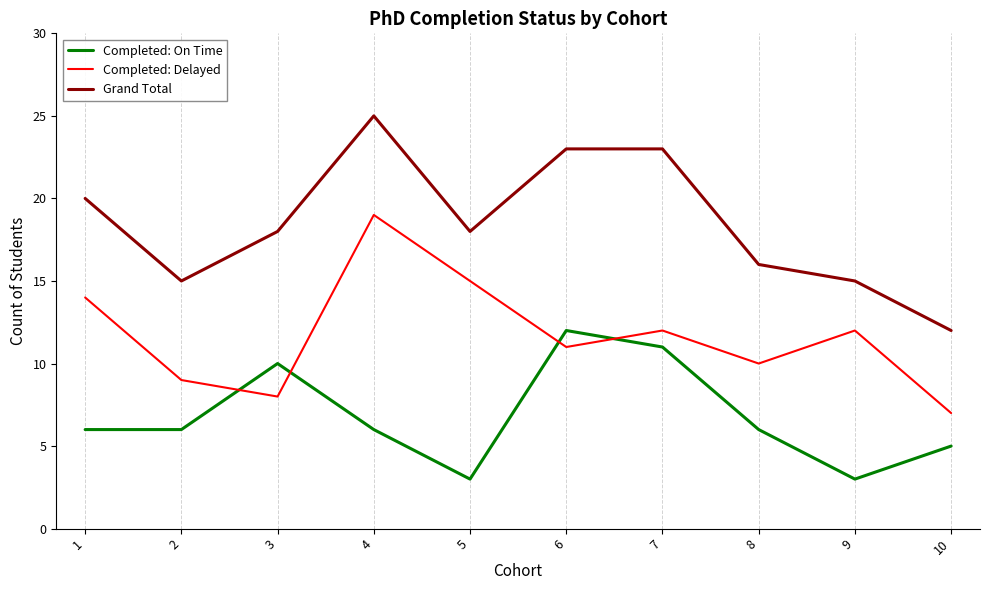

List the series in order of their overall mean, highest first.

Grand Total, Completed: Delayed, Completed: On Time